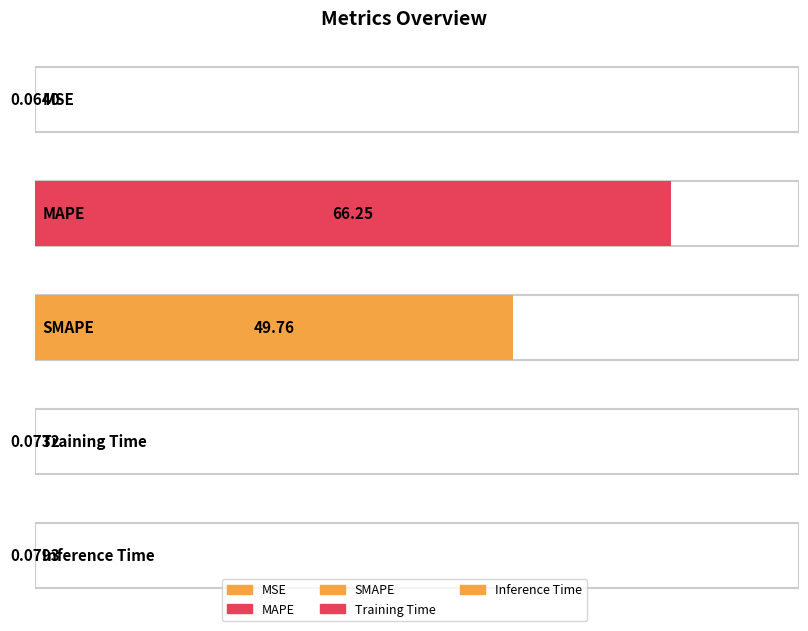

What is the approximate value at Training Time?

0.1